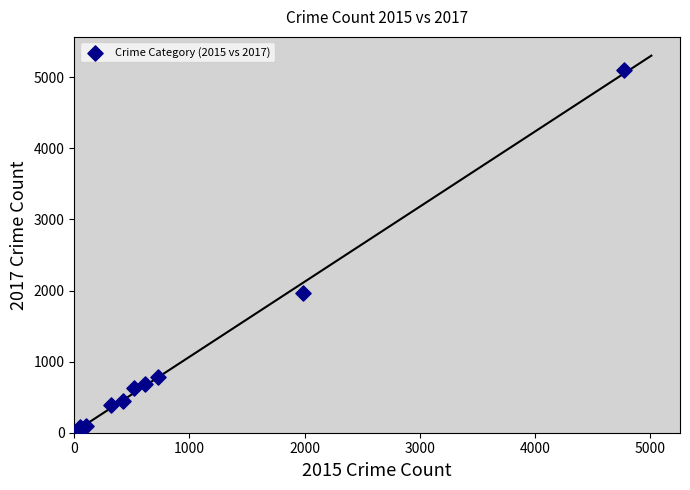

What Y value in the scatter plot is closest to 2559?

1968